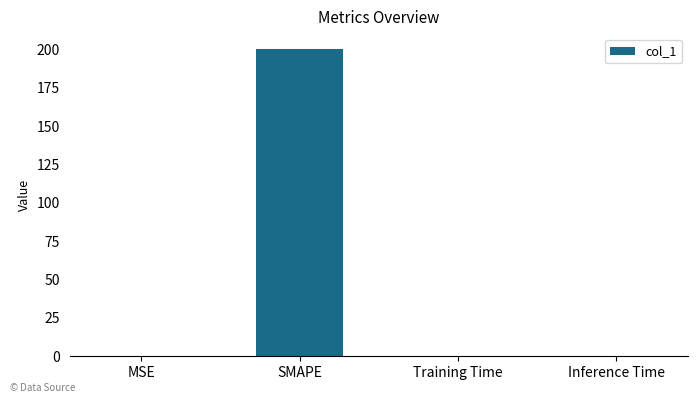

Between Inference Time and SMAPE, which is larger?

SMAPE